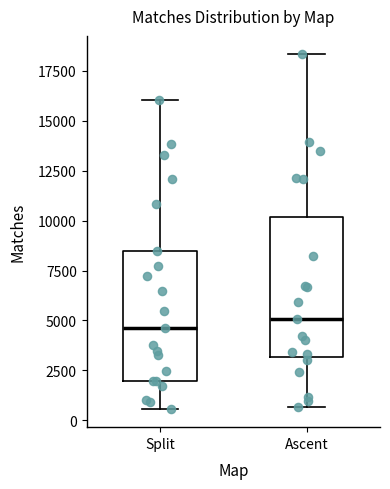

Where does the lower whisker of the box for Split end on the y-axis? The values are not printed on the chart, so give them approximately, as read against the axis.

500